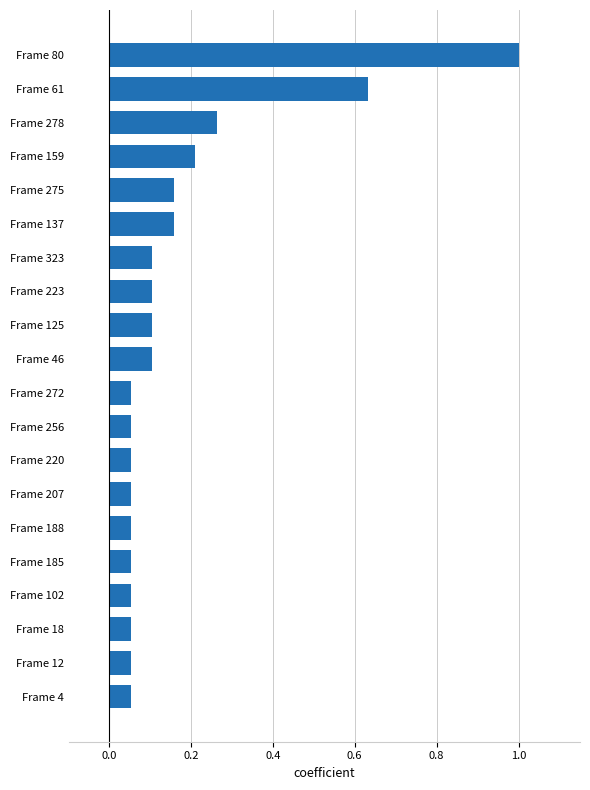

What is the difference between the maximum and second lowest values?

0.9